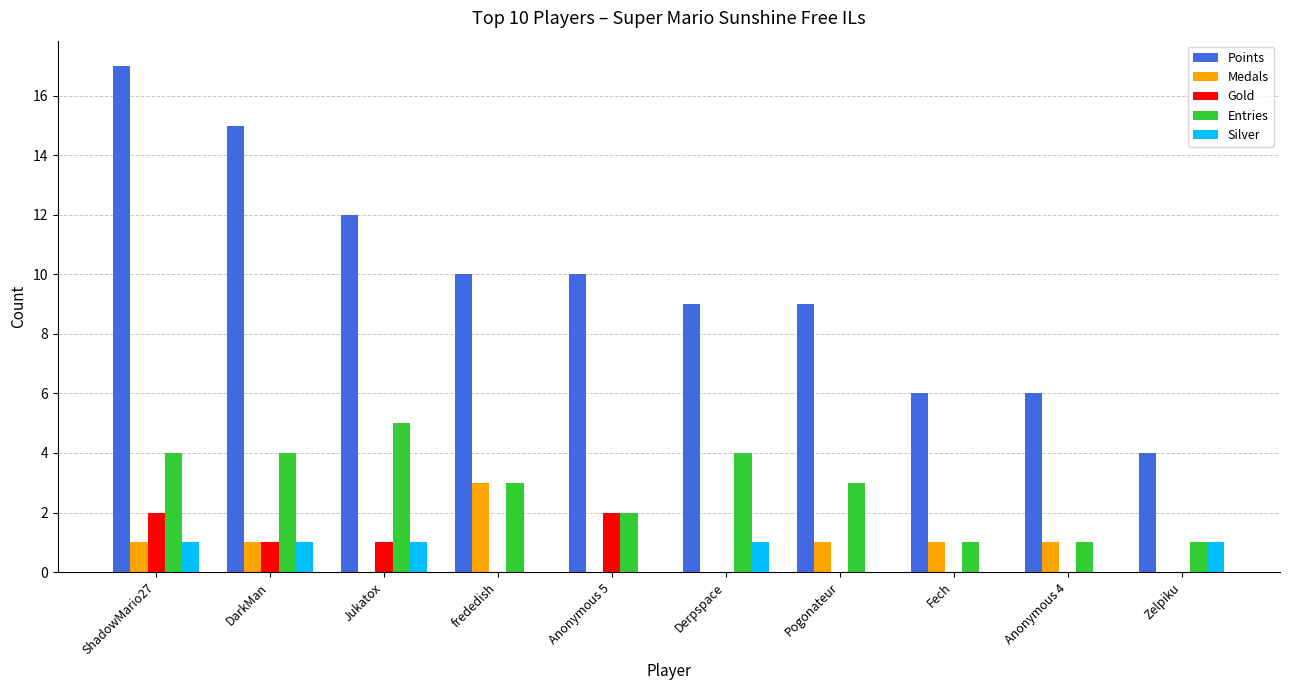

Does the chart contain stacked bars?

No